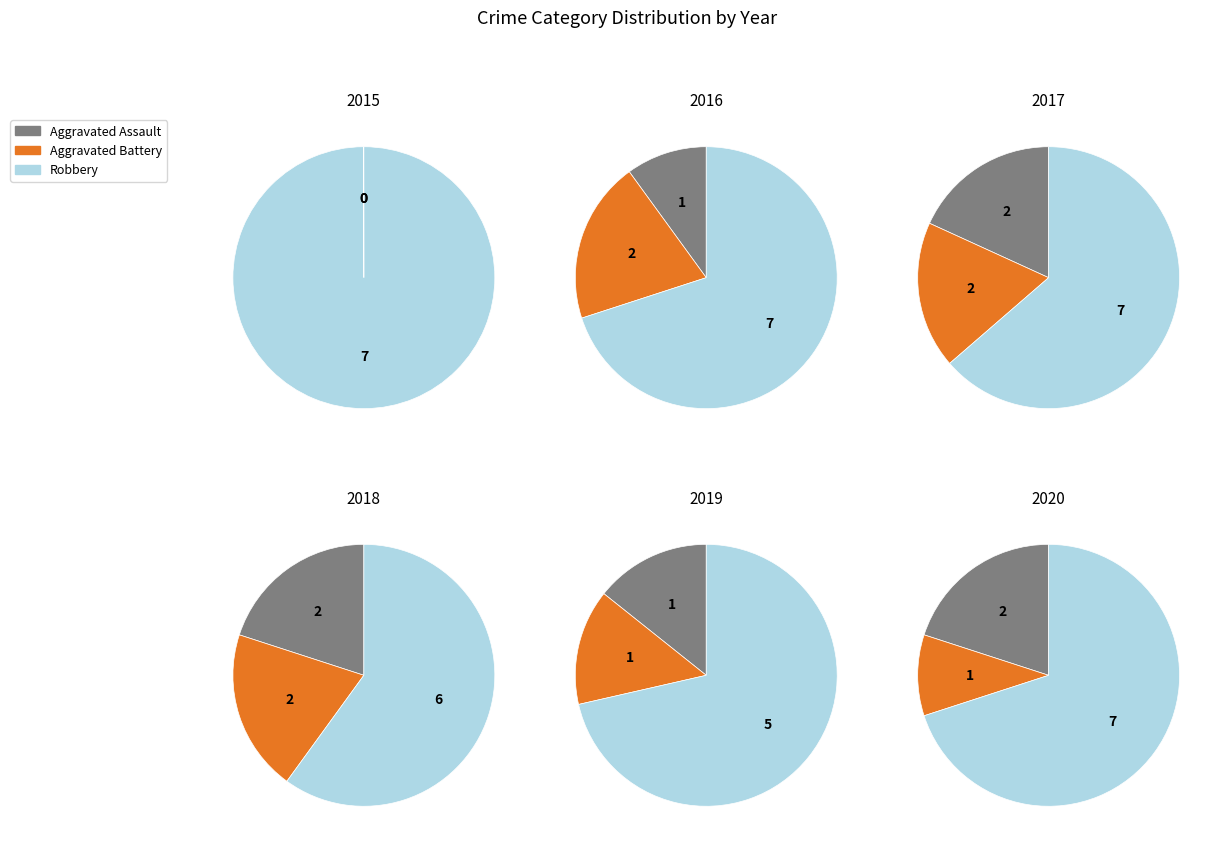

To the nearest percent, what is the combined percentage of 2019 and 2017?

21%